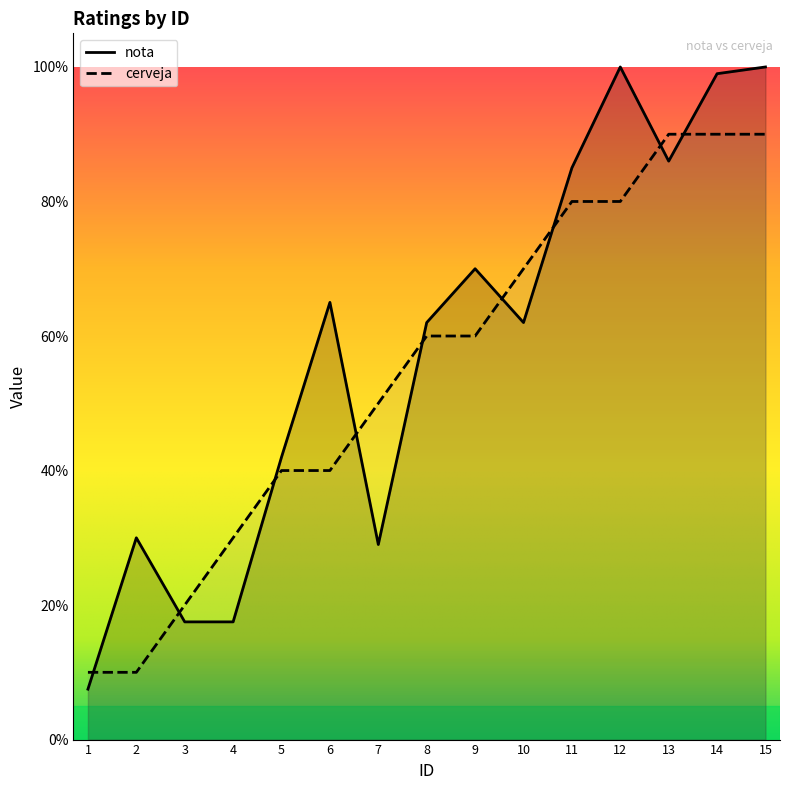

Which series changed the most between 6 and 10?

cerveja